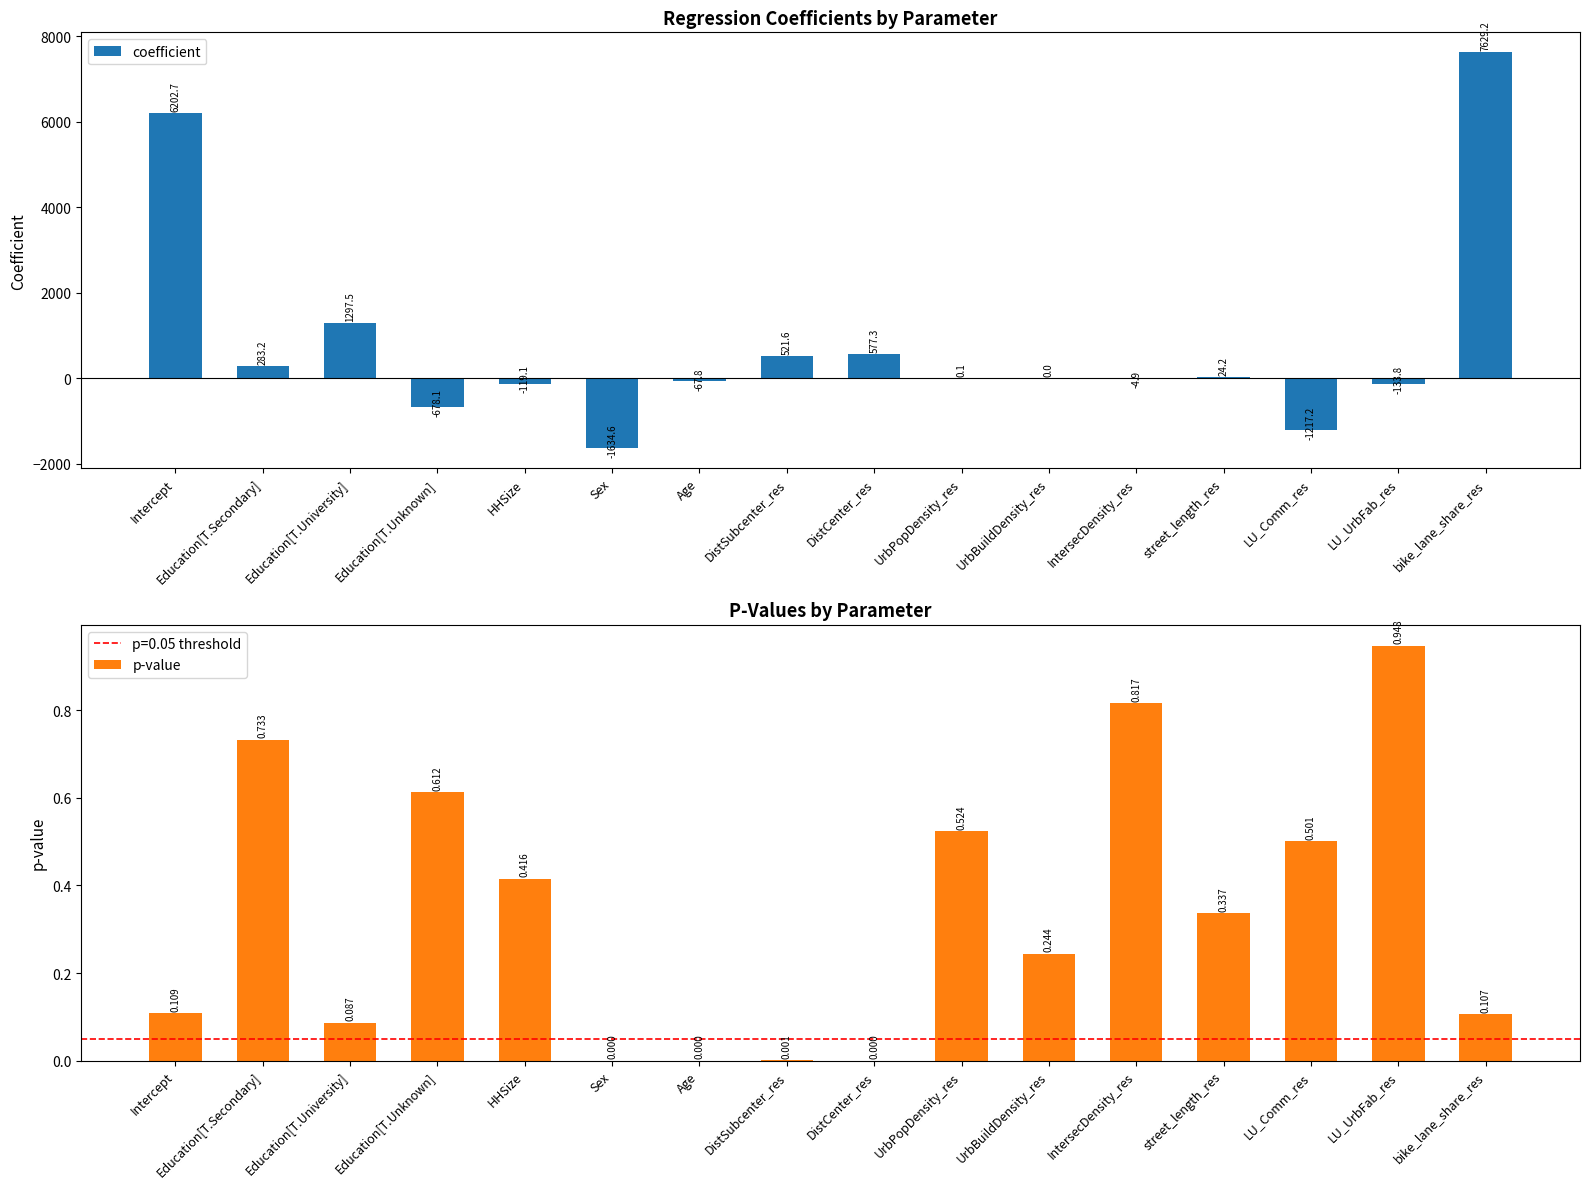

How many data points does each series have?

16